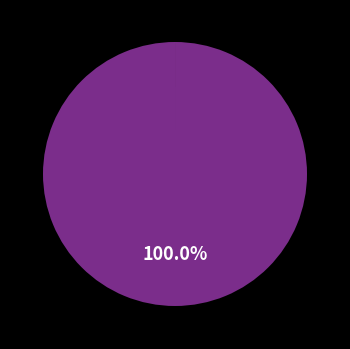

Does any single category account for the majority?

Yes